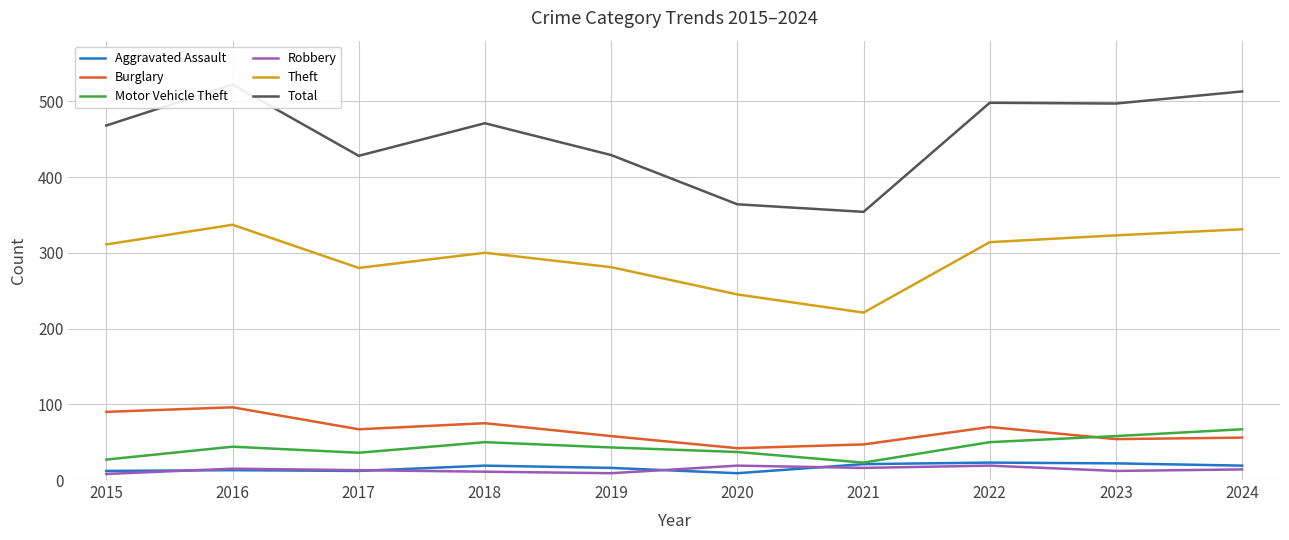

True or false: Burglary and Robbery cross at least once.

False